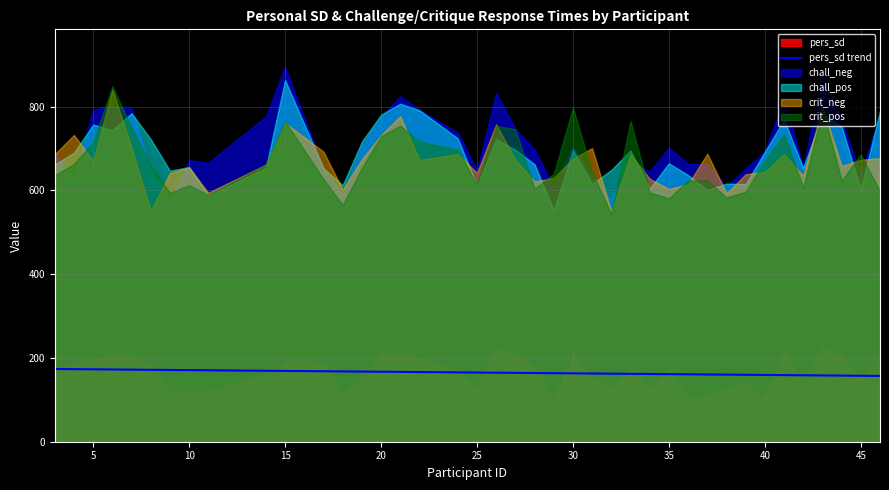

What is the difference between the second highest and second lowest values?

15.8